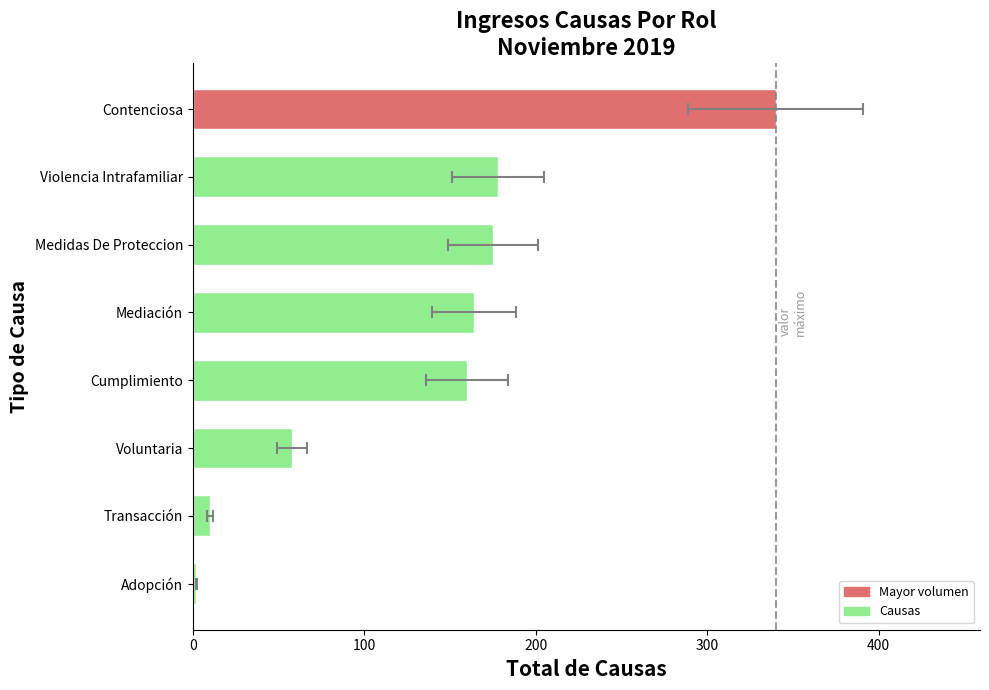

The value at Medidas De Proteccion is 83. True or false?

False